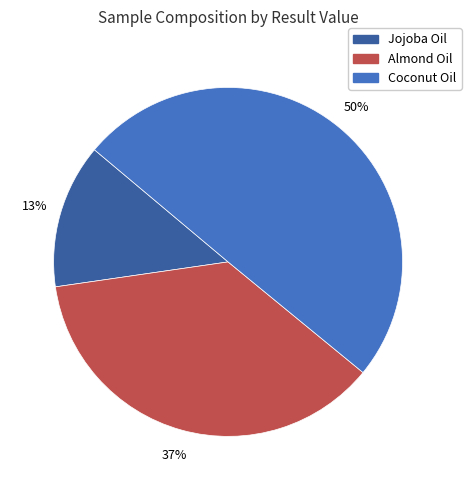

To the nearest percent, what is the average slice percentage?

33%